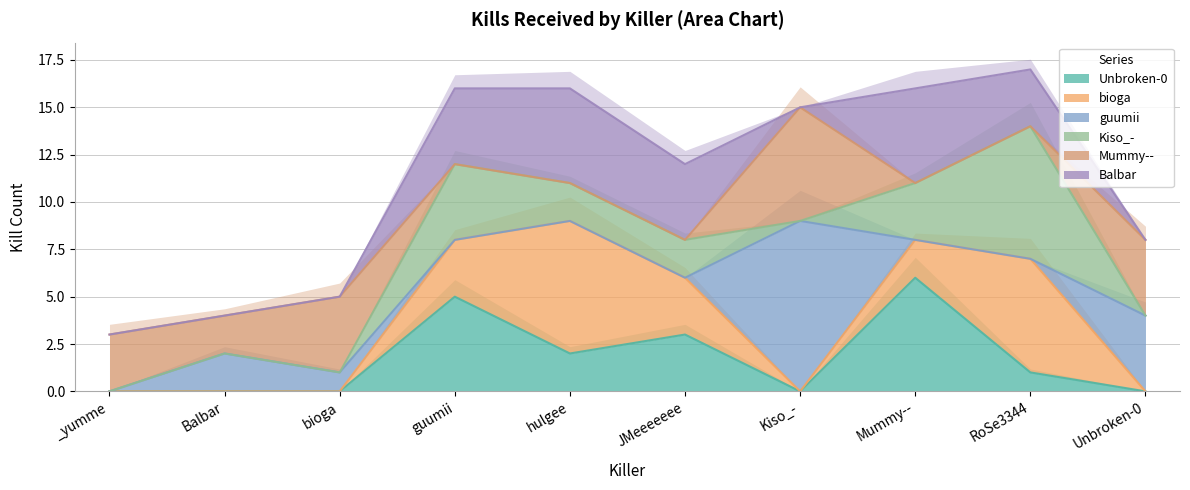

Which category has the lowest value across all series?

_yumme